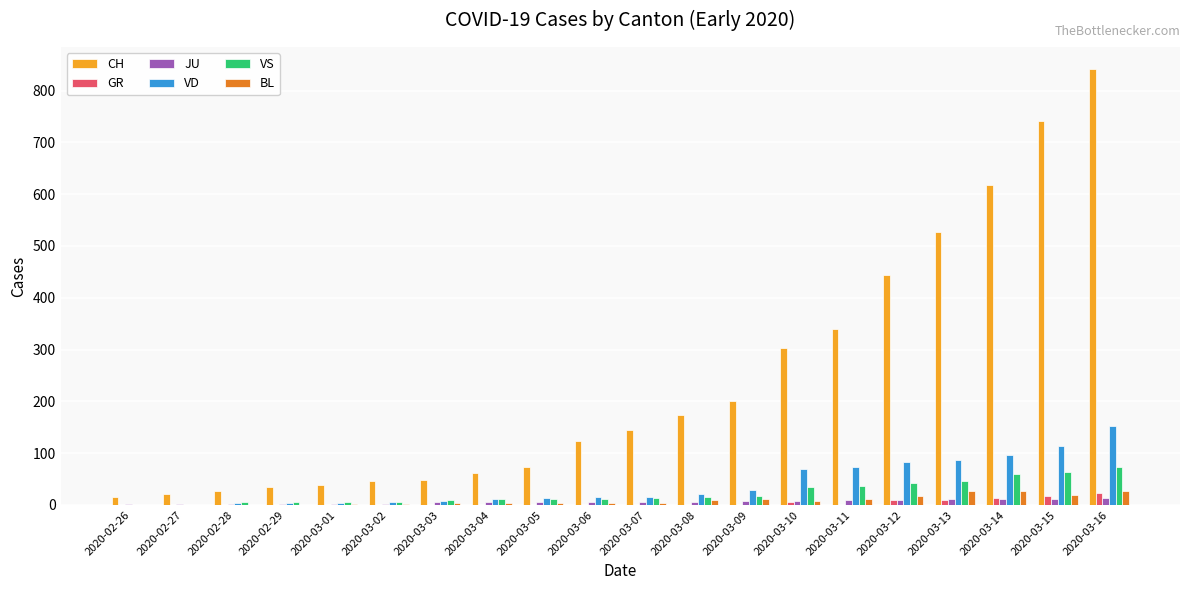

What is the highest value of the VD series?

152